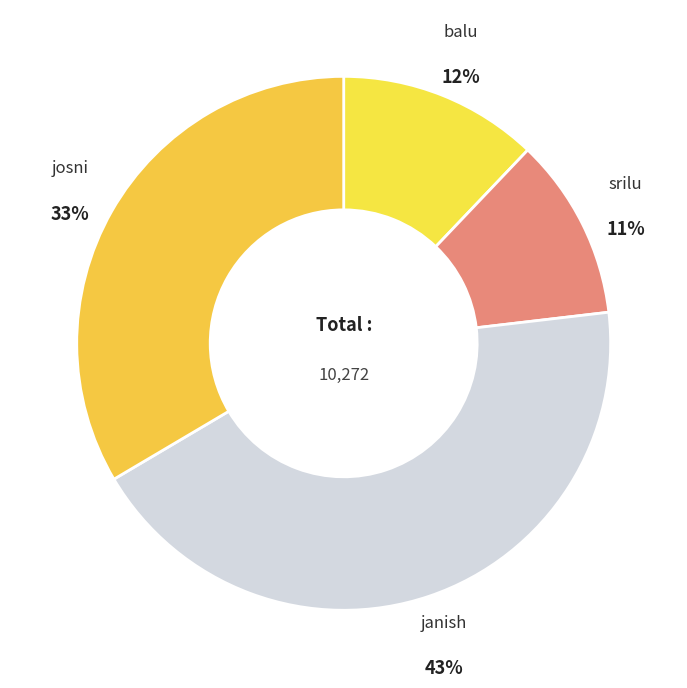

To the nearest percent, what percentage of the pie is srilu?

11%